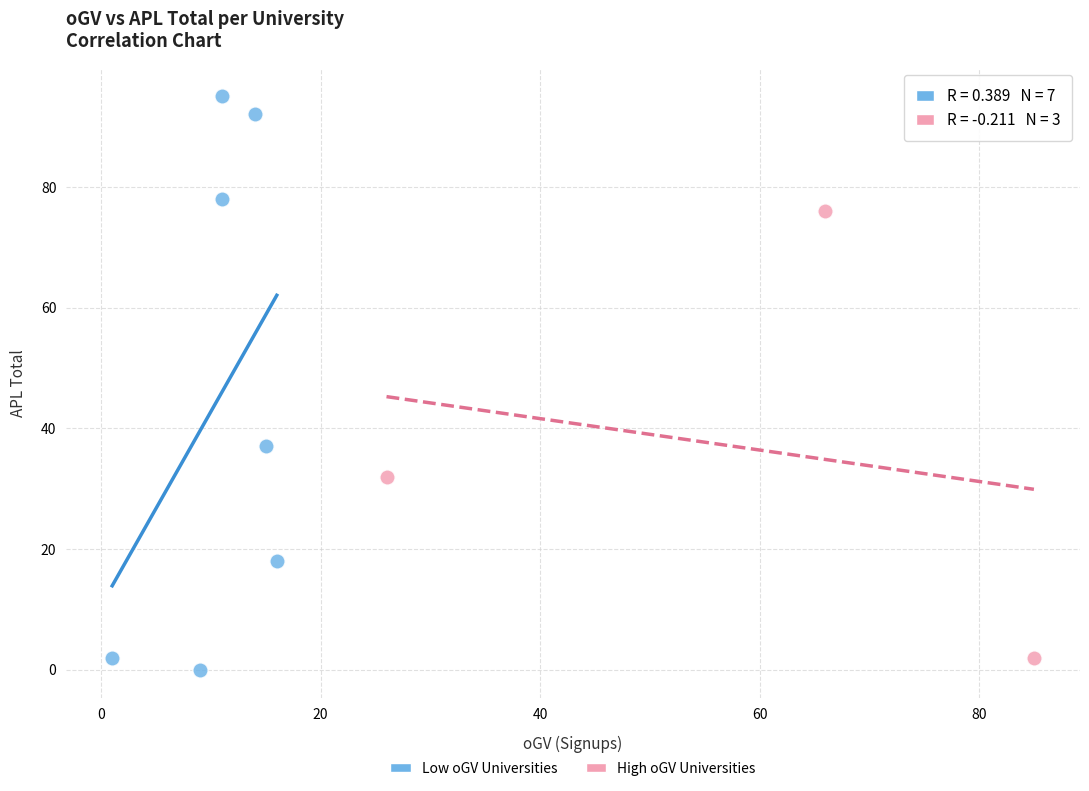

Which series reaches the minimum Y coordinate?

Low oGV Universities